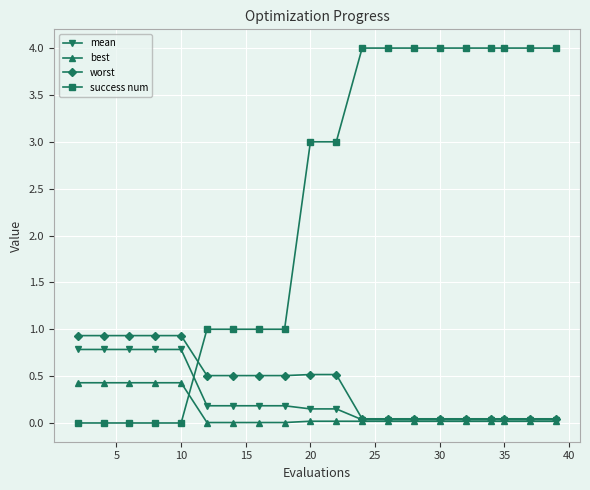

After their last crossing, which series has the higher values: worst or success num?

success num